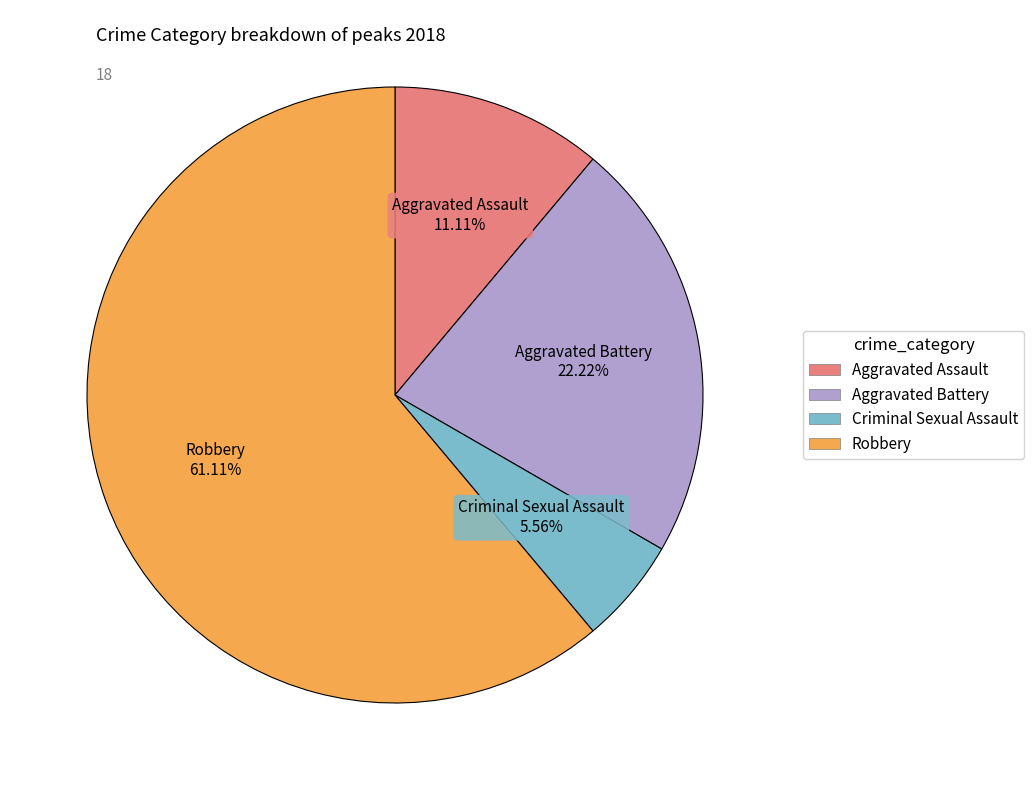

What portion of the pie excludes Criminal Sexual Assault?

94.4%